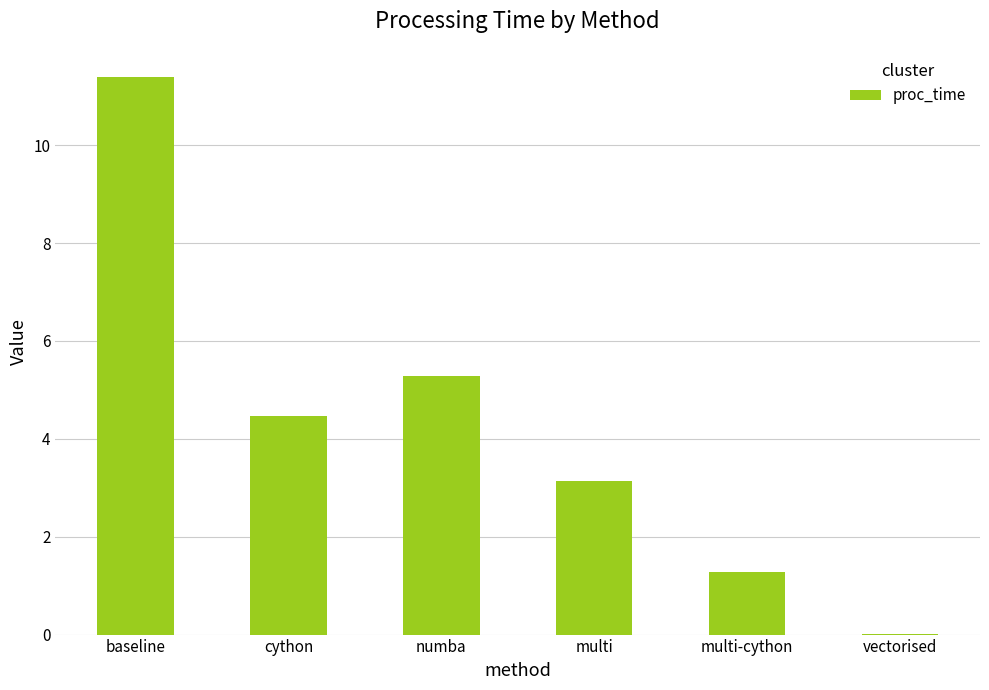

What is the greatest value displayed?

11.4